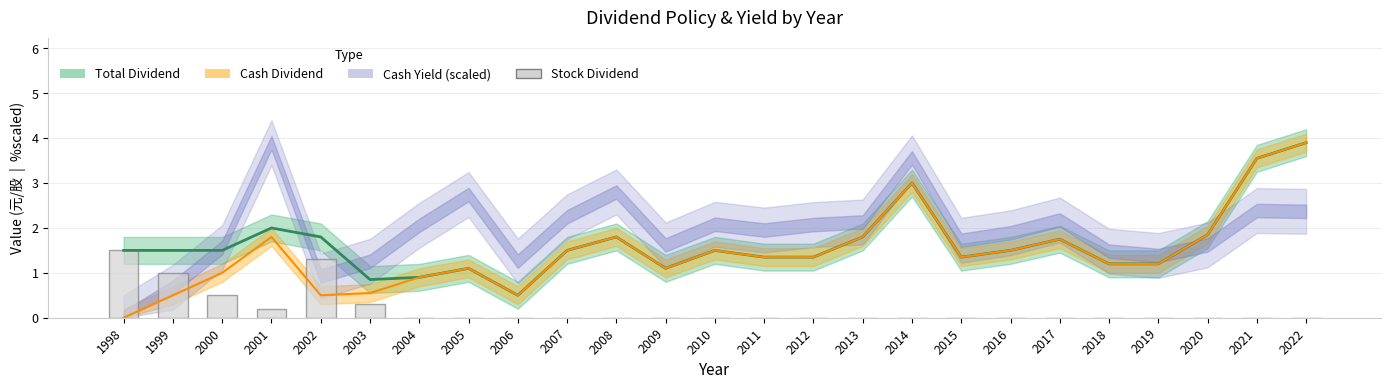

Reading right to left, extract all data points from this chart.

2022=0.0	2021=0.0	2020=0.0	2019=0.0	2018=0.0	2017=0.0	2016=0.0	2015=0.0	2014=0.0	2013=0.0	2012=0.0	2011=0.0	2010=0.0	2009=0.0	2008=0.0	2007=0.0	2006=0.0	2005=0.0	2004=0.0	2003=0.3	2002=1.3	2001=0.2	2000=0.5	1999=1.0	1998=1.5